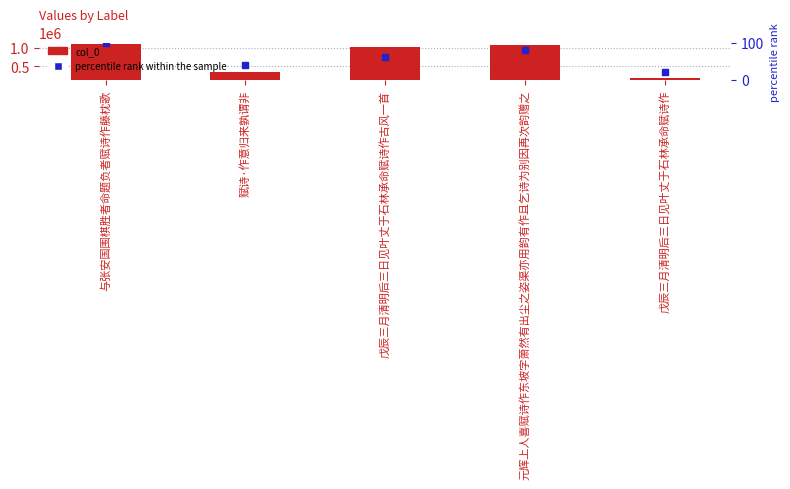

Which series contains the lowest Y value?

percentile rank within the sample